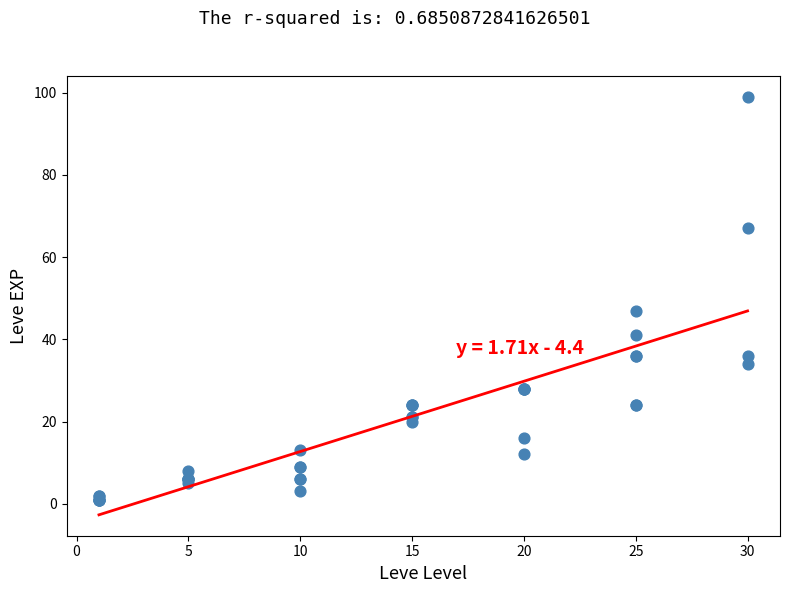

What Y value in the scatter plot is closest to 50?

47